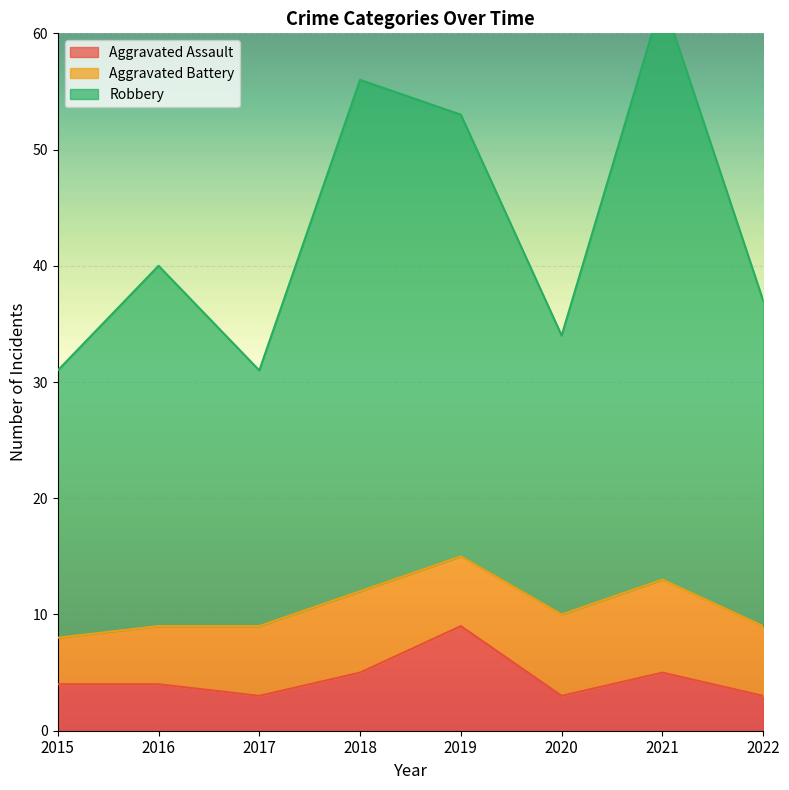

Between 2021 and 2018, which is larger?

2021